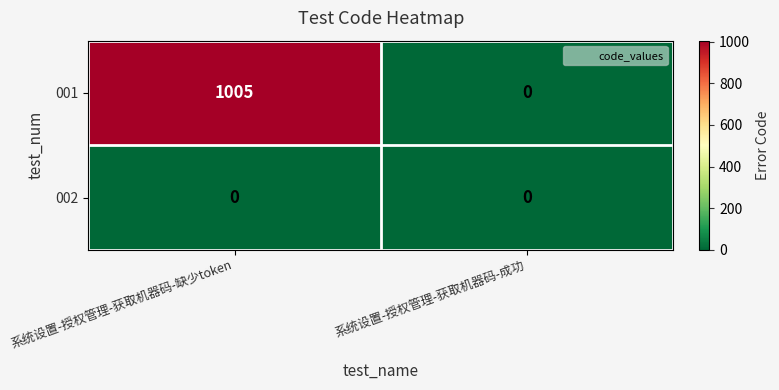

At 系统设置-授权管理-获取机器码-缺少token, list the series in order from smallest to largest.

002, 001